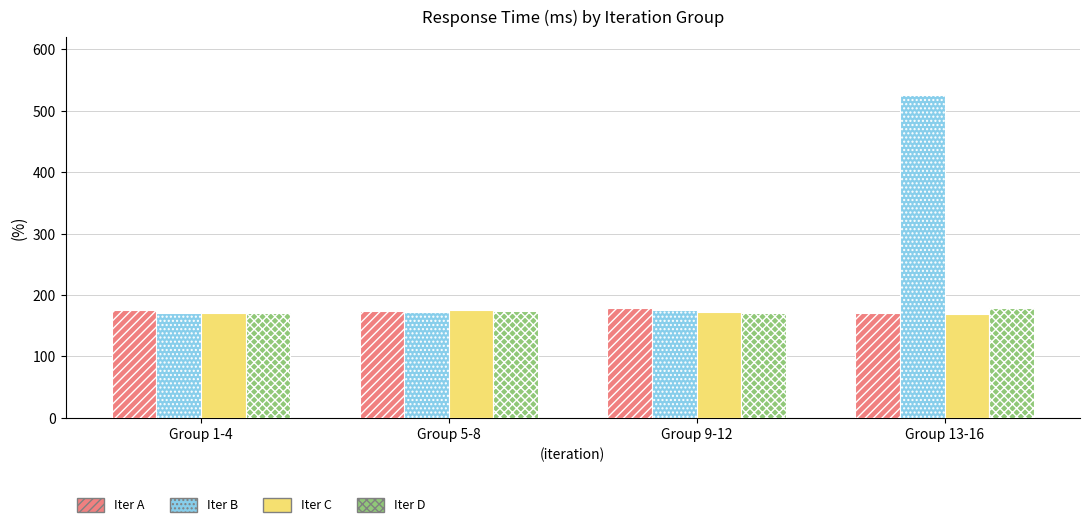

What is the label of the 2nd bar from the left?

Group 5-8